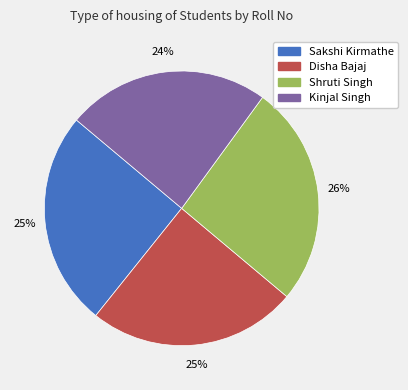

To the nearest percent, what is the average slice percentage?

25%